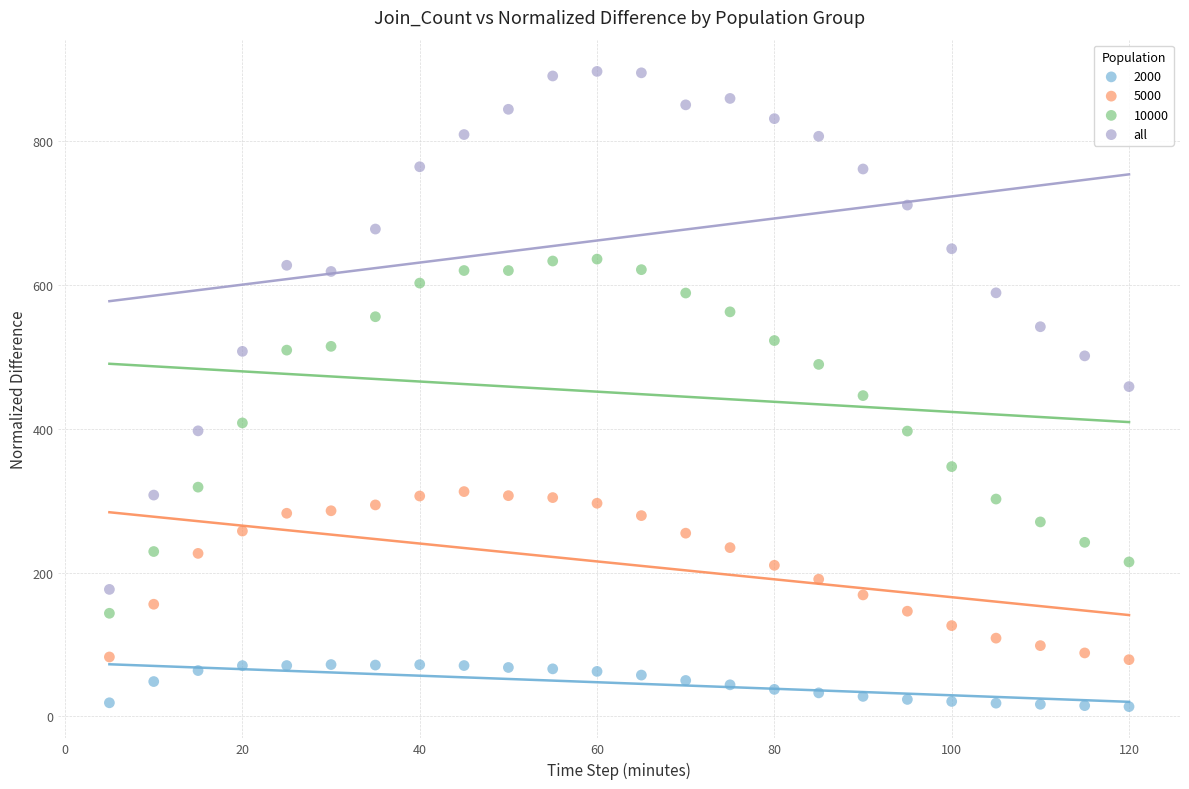

Which series reaches the minimum Y coordinate?

2000